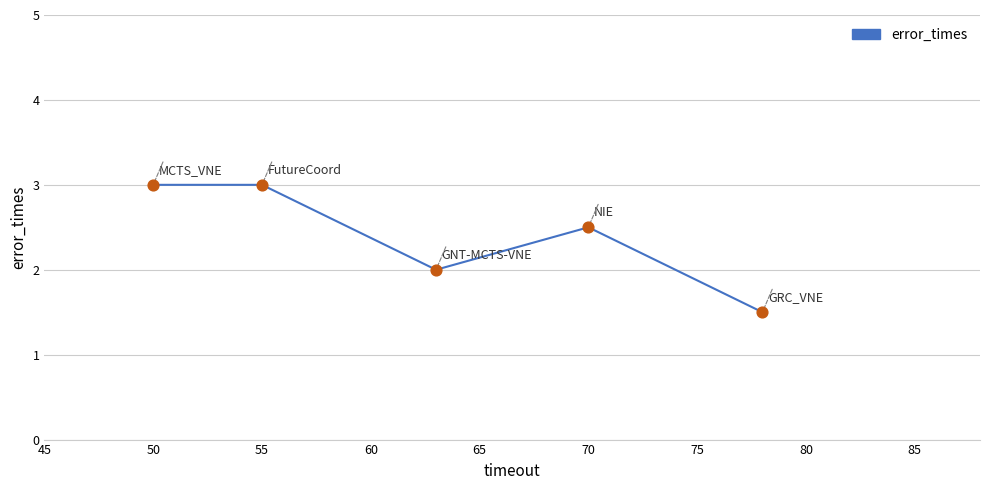

True or false: there are more than 0 points higher than both neighbors.

True